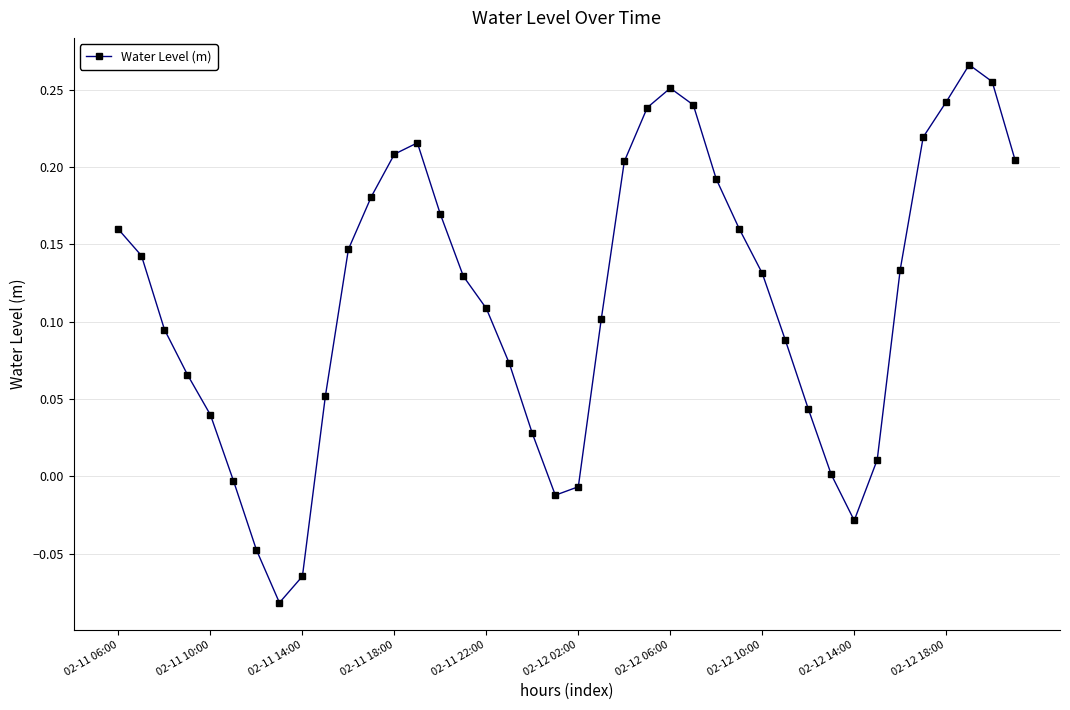

What is the sum of all values?

4.6